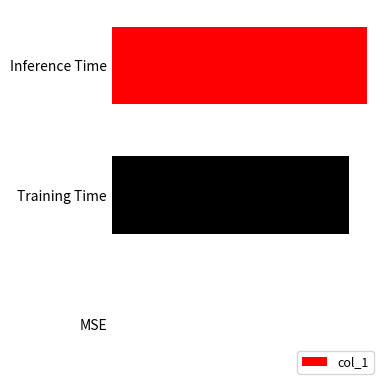

Are the bars horizontal?

Yes